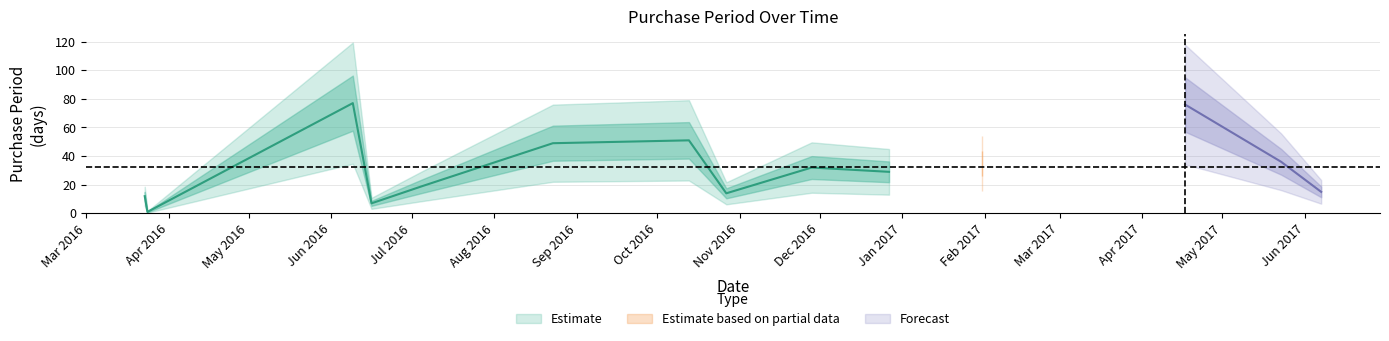

Where is the first local maximum?

2016-06-09